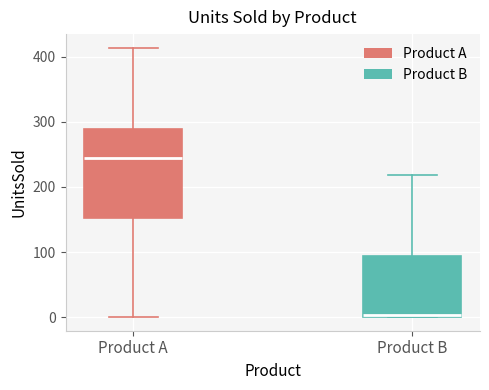

Which box is the tallest, from its lower edge to its upper edge?

Product A